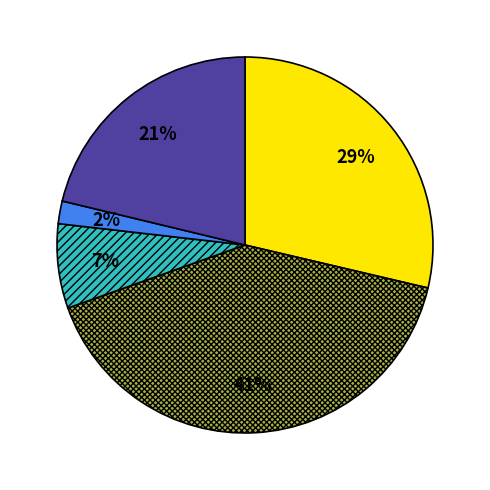

To the nearest percent, what is the average slice percentage?

20%